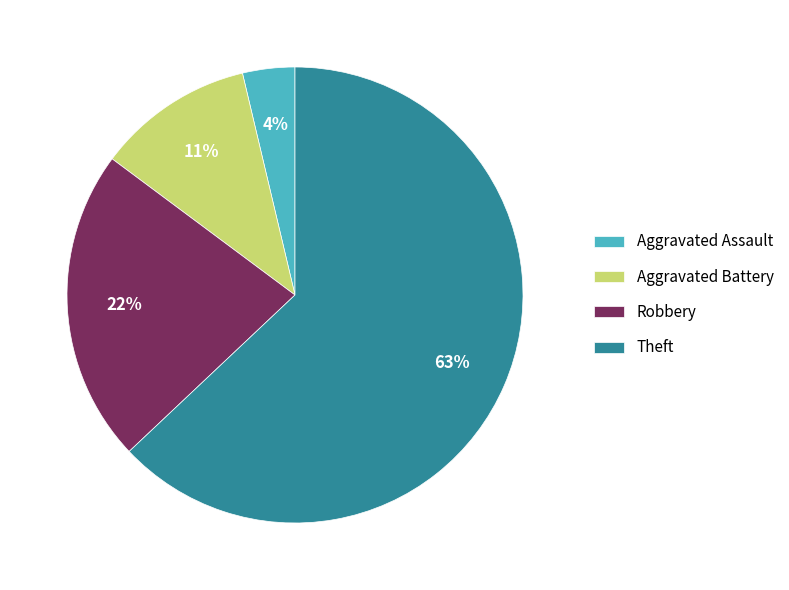

What is the largest slice in the pie chart?

Theft